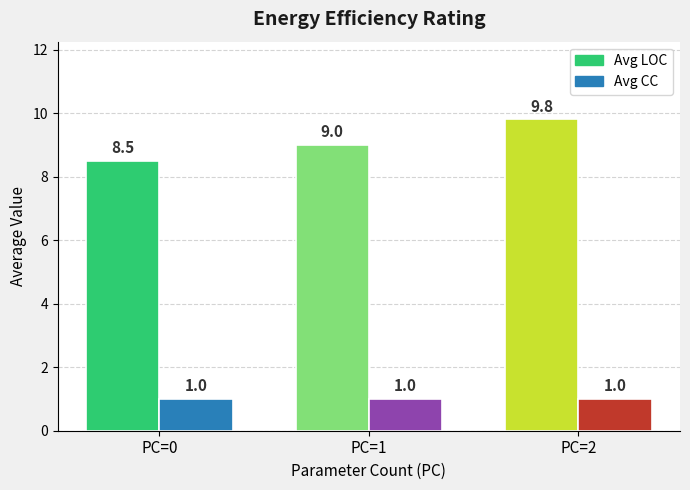

Which series has the largest range (max minus min)?

Avg LOC